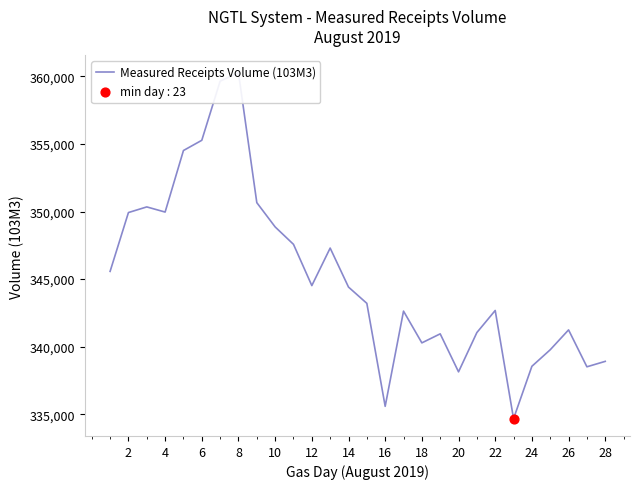

Between 2 and 28, which is larger?

2